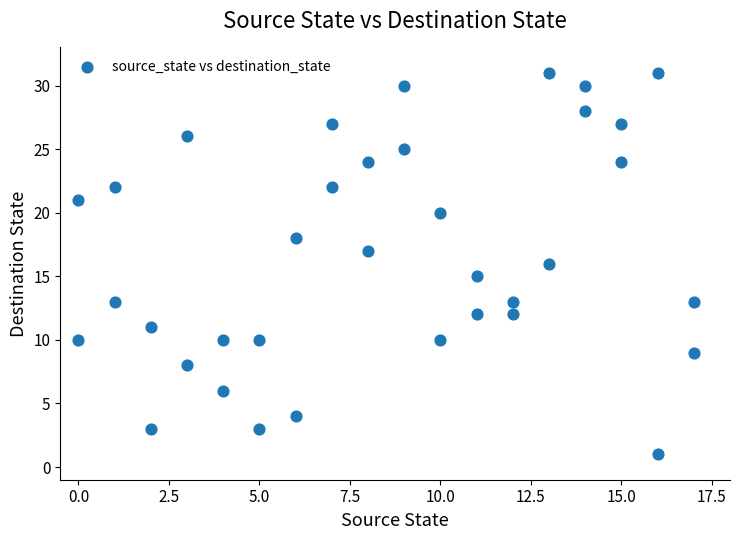

What is the range of X values (max minus min)?

17